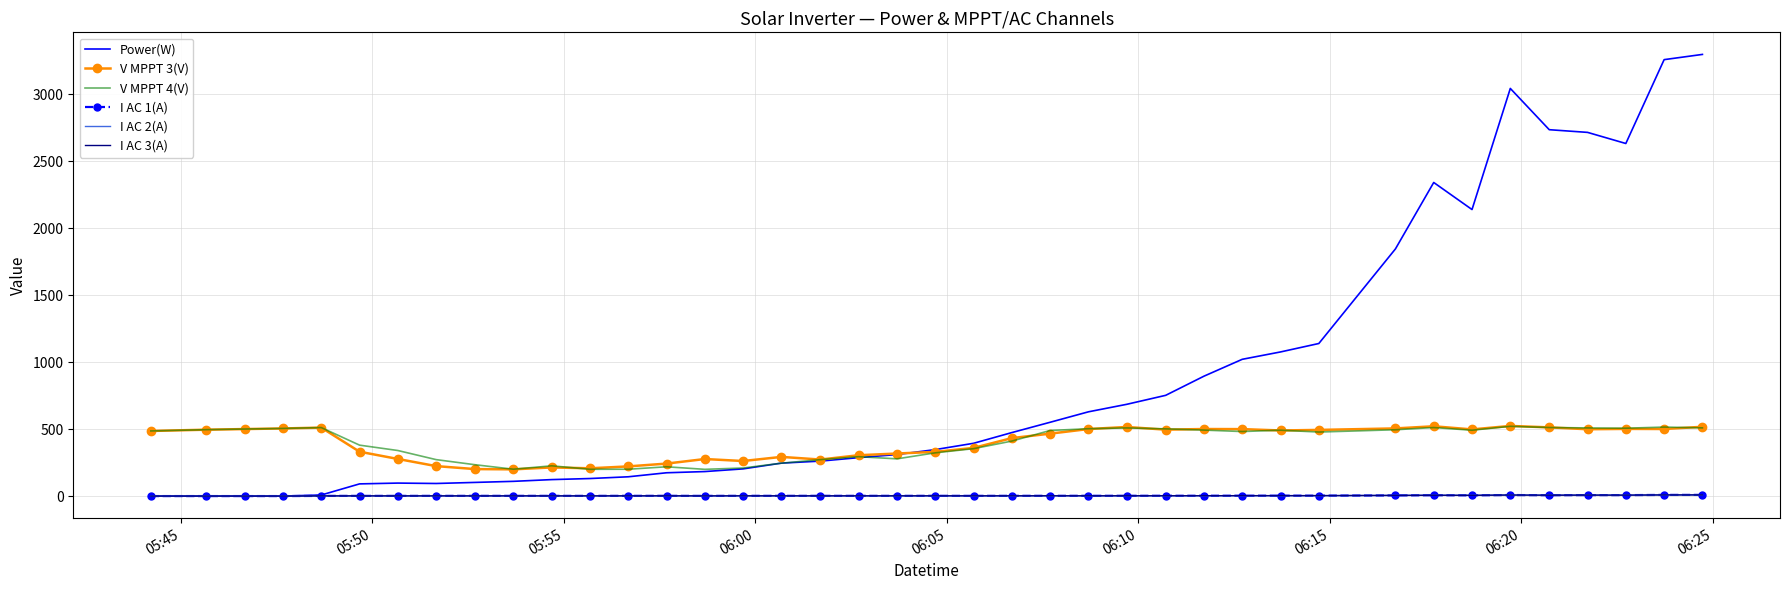

At how many categories does at least one series exceed 2976?

3